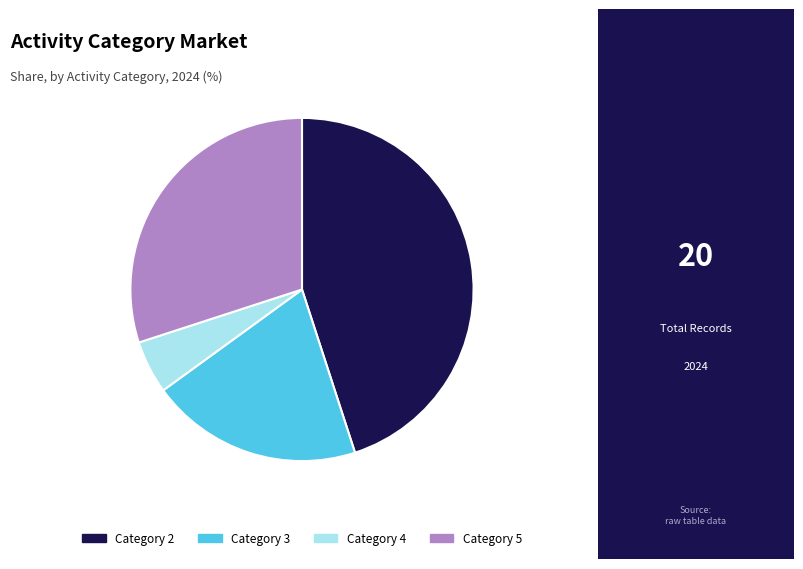

Count the number of slices in the pie.

4